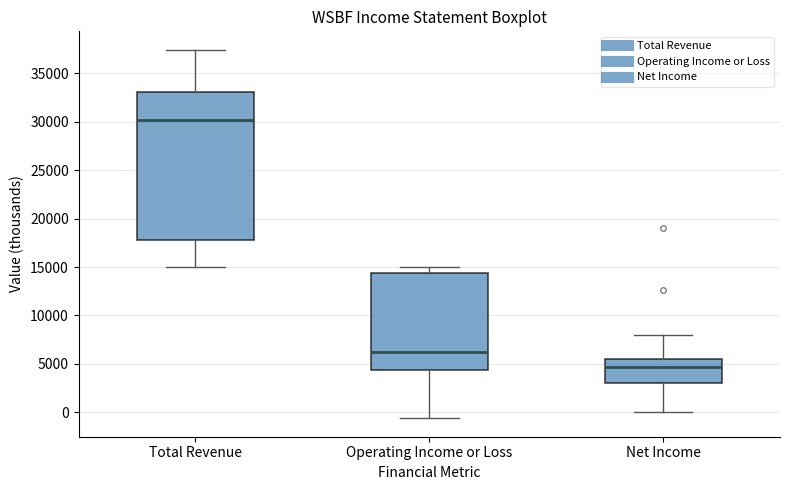

Where does the median line of the box for Net Income sit on the y-axis? The values are not printed on the chart, so give them approximately, as read against the axis.

4500